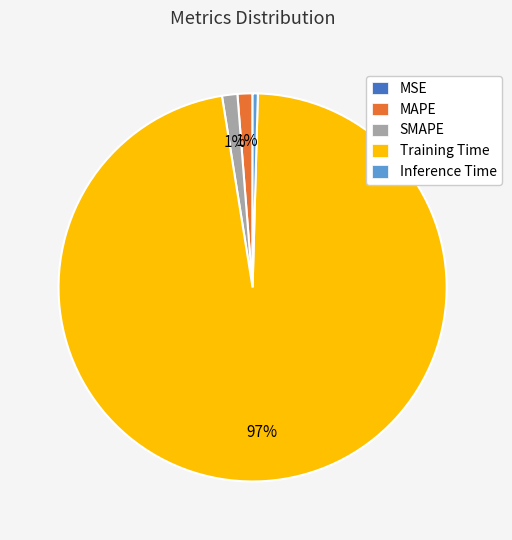

To the nearest percent, what is the average slice percentage?

20%